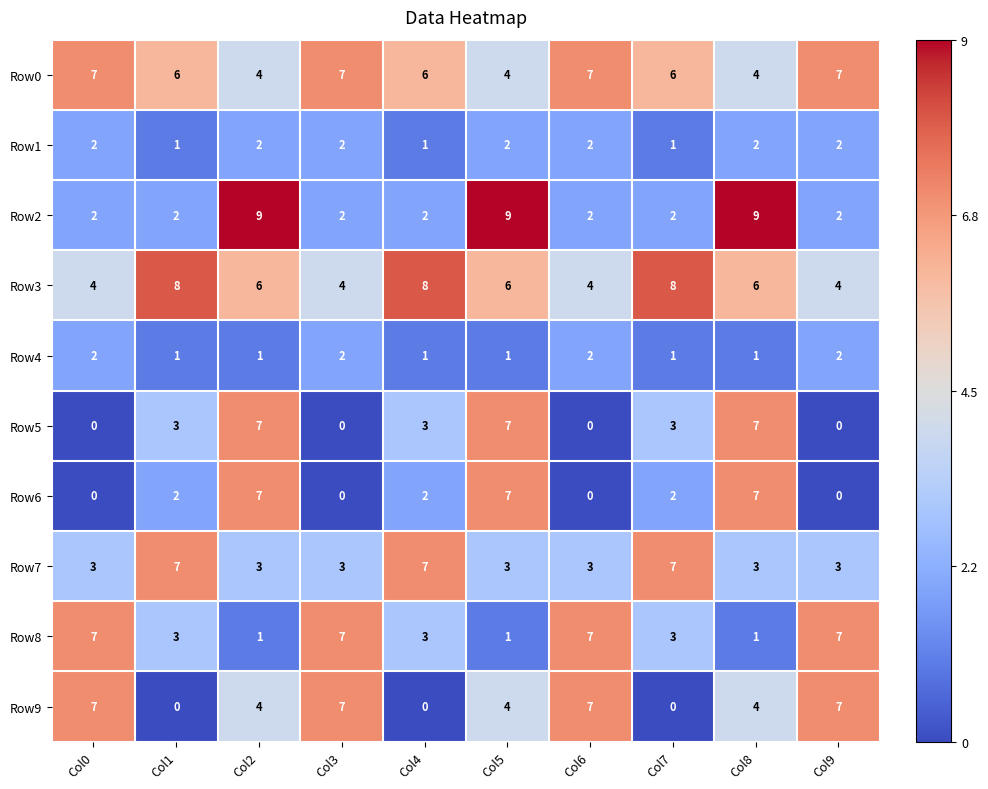

The value of Row0 at Col1 is 6. True or false?

True